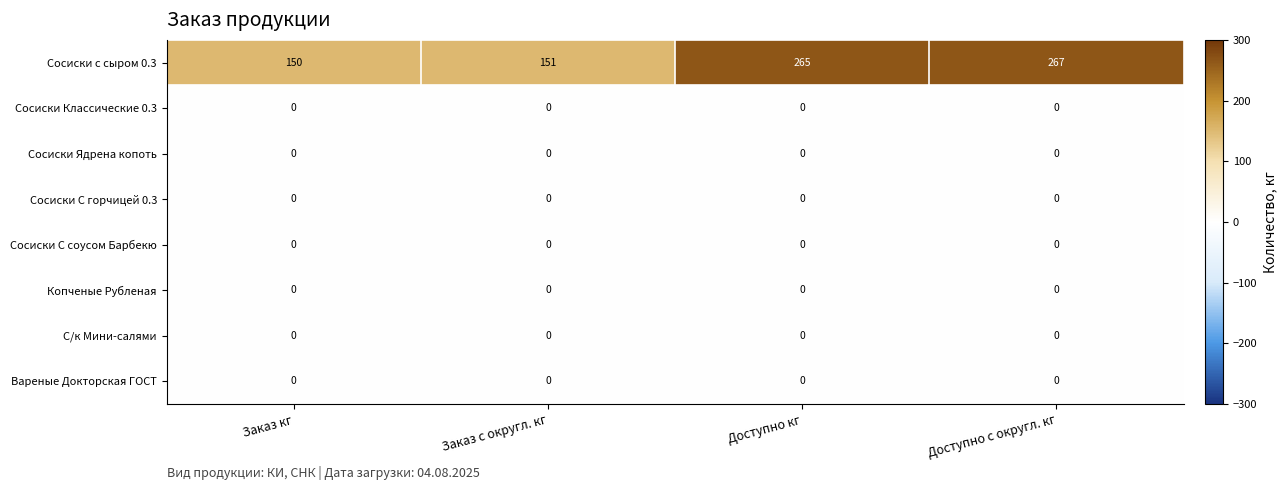

What is the lowest value of the Сосиски с сыром 0.3 series?

150